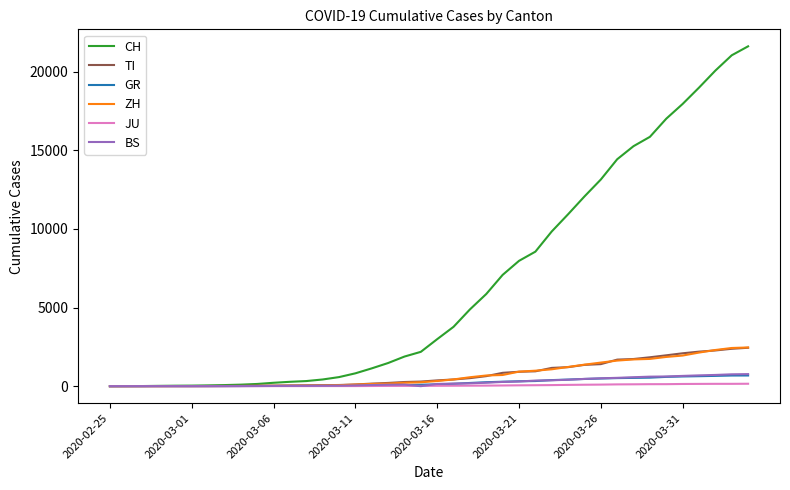

Which series has the largest total across all categories?

CH